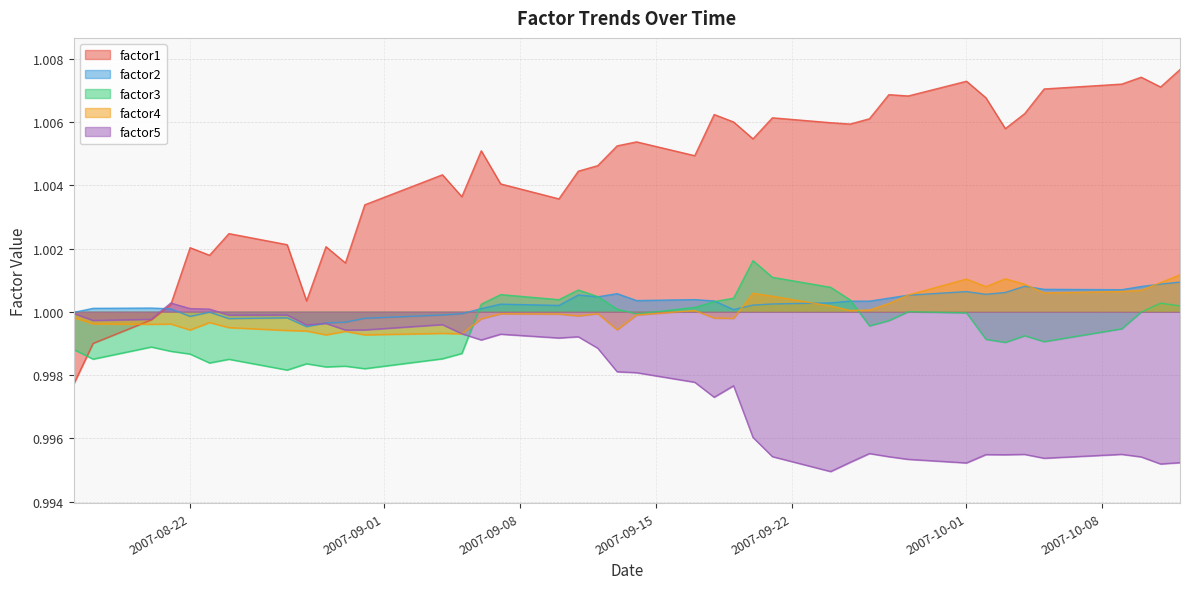

After their last crossing, which series has the higher values: factor5 or factor3?

factor3